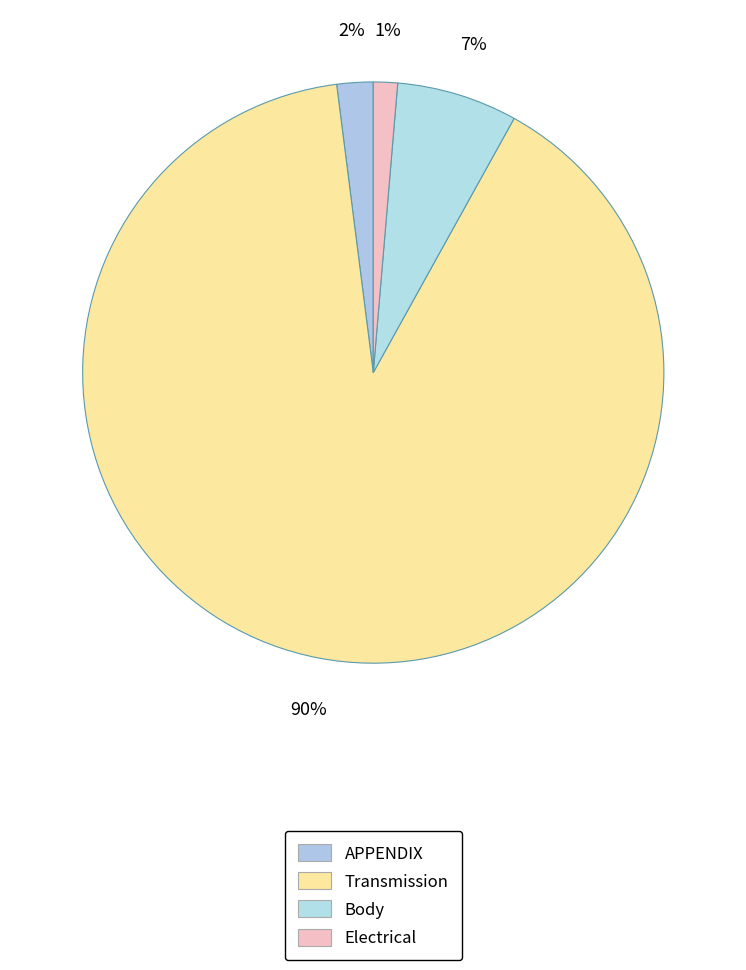

What is the largest slice in the pie chart?

Transmission